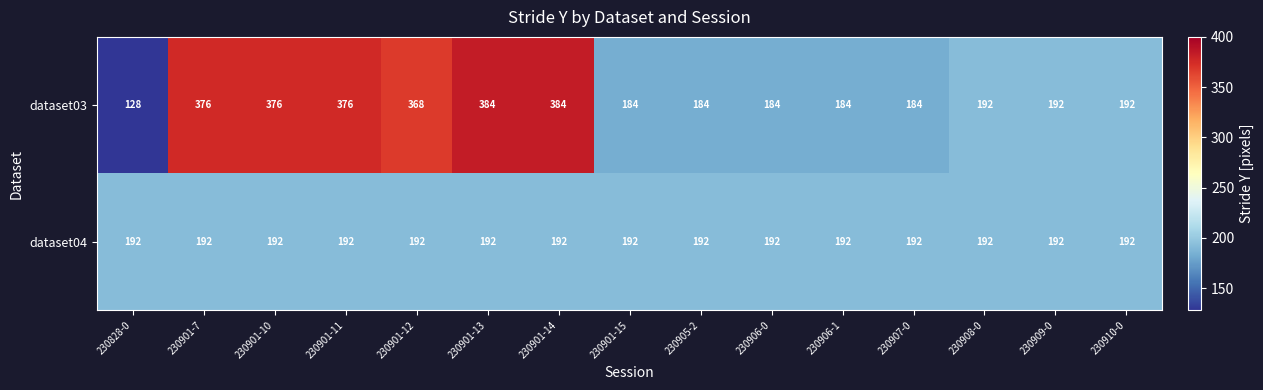

What is the greatest value displayed?

384